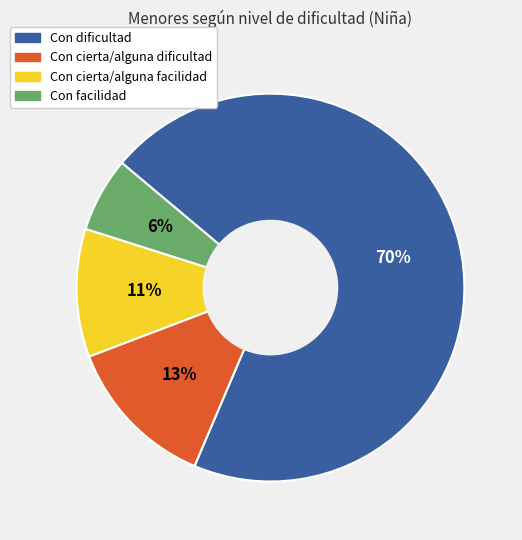

Which slice is the smallest?

Con facilidad